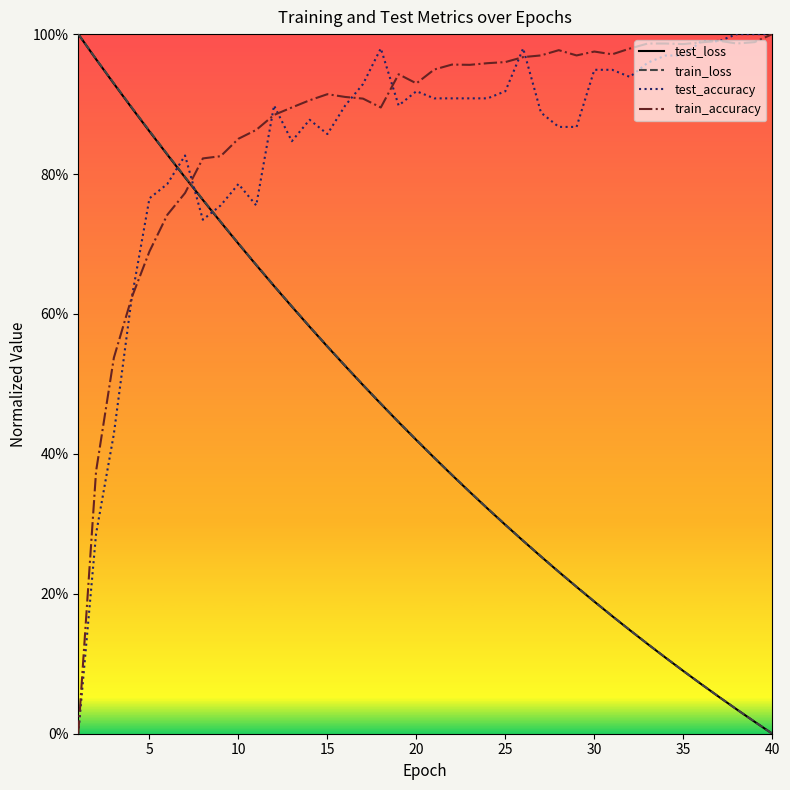

True or false: train_accuracy has more than 2 points higher than both neighbors.

True